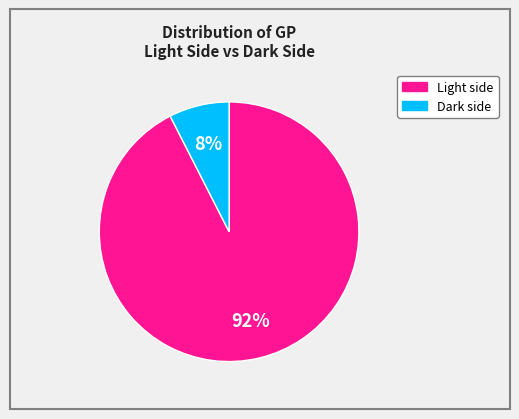

Rank the categories by value from lowest to highest.

Dark side, Light side